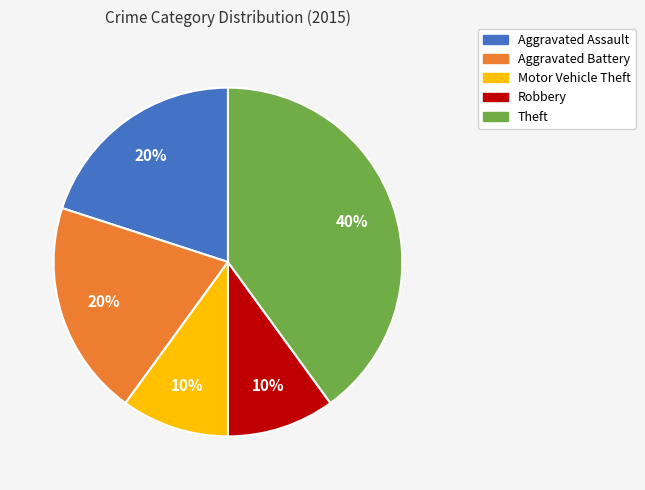

To the nearest percent, what is the difference between the largest and smallest slice percentages?

30%